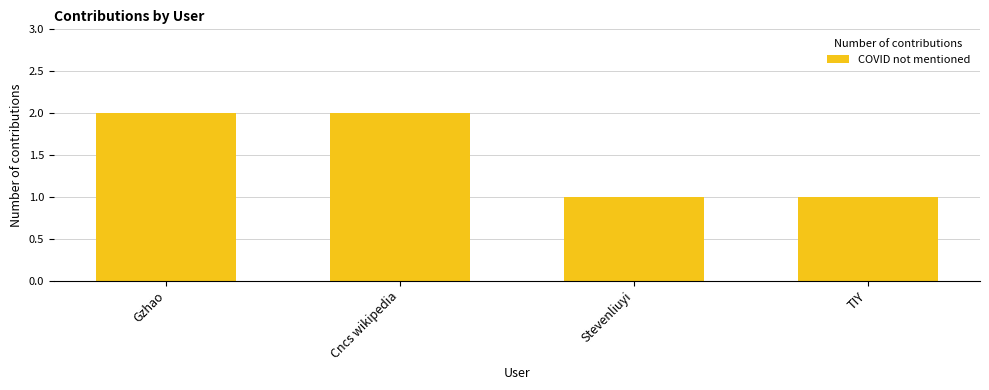

The value at TIY is 1. True or false?

True